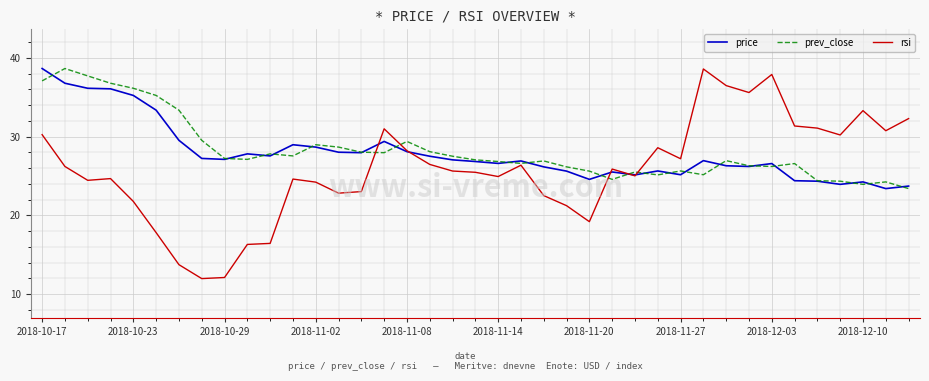

What is the greatest value displayed?

38.6